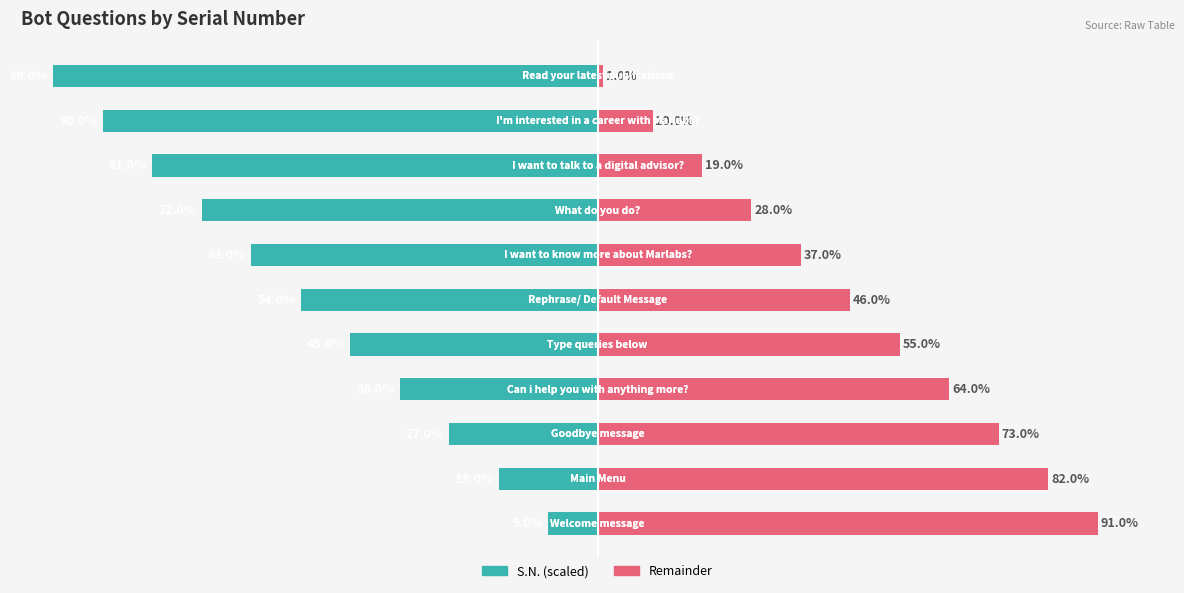

How many groups of bars are there?

11